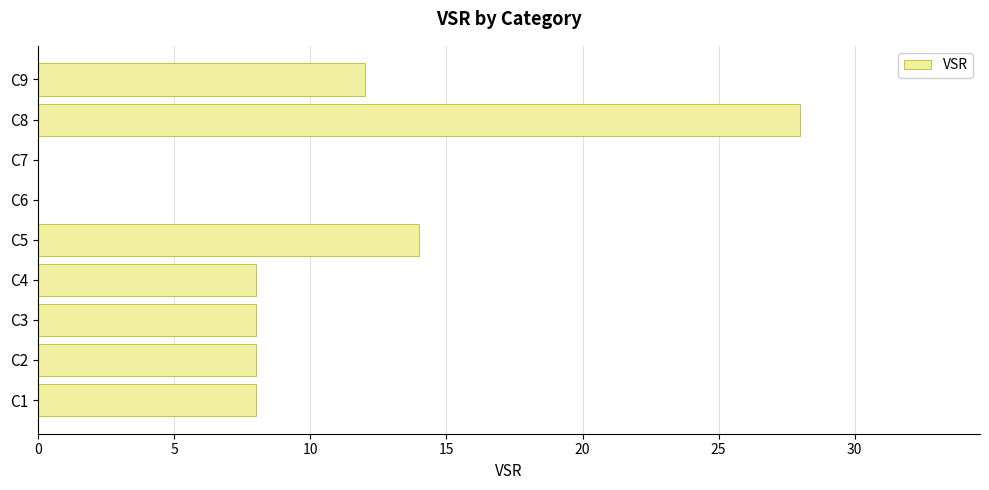

Approximately how many times larger is the value at C9 compared to C8?

0.4